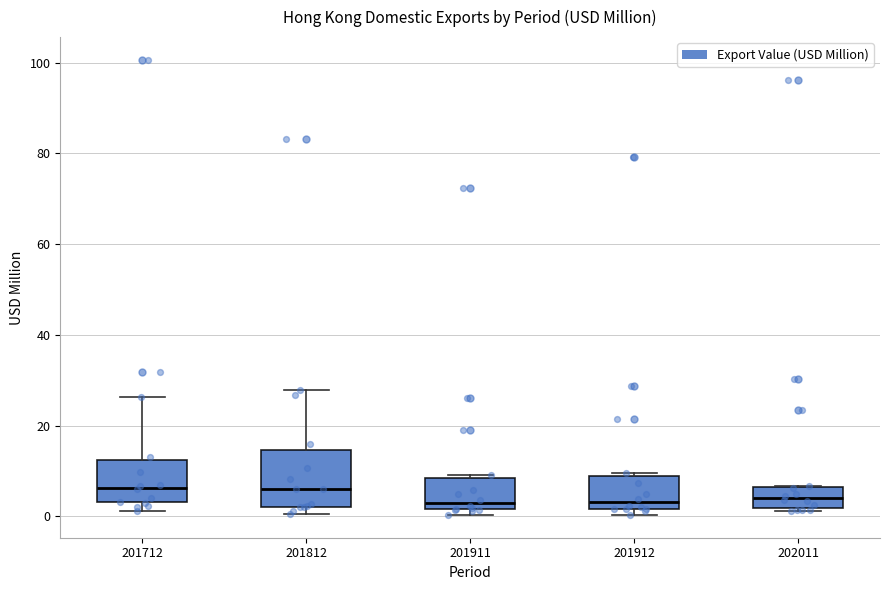

Comparing the boxes themselves (not the whiskers), which one is the tallest?

201812